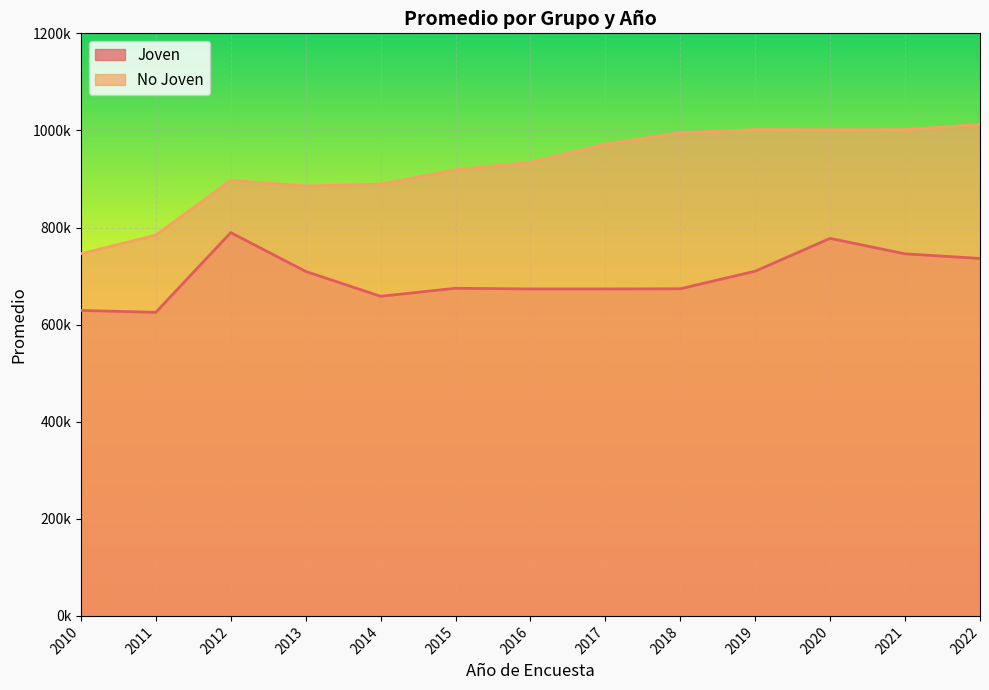

What is the average value of the No Joven series?

926121.0